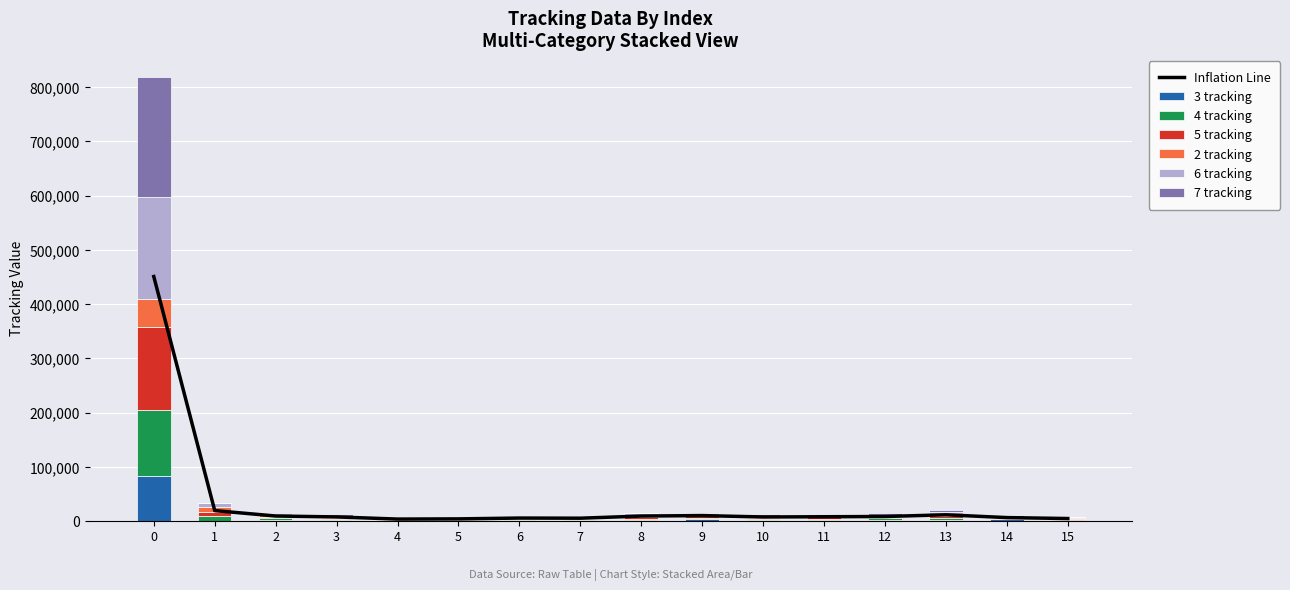

What is the maximum value for 2 tracking?

51536